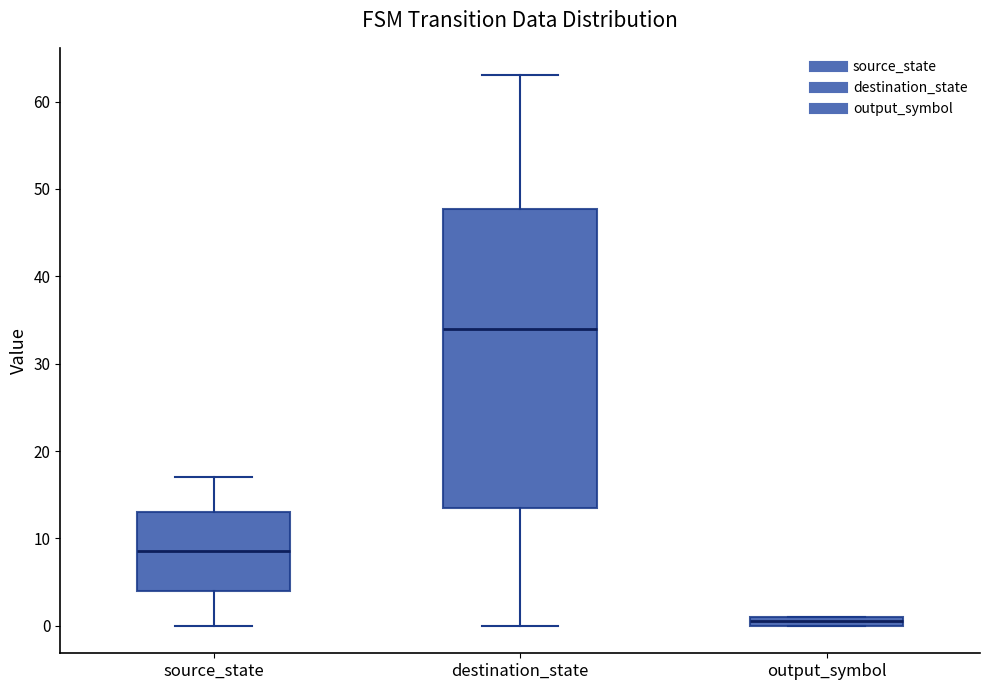

Which box is the tallest, from its lower edge to its upper edge?

destination_state